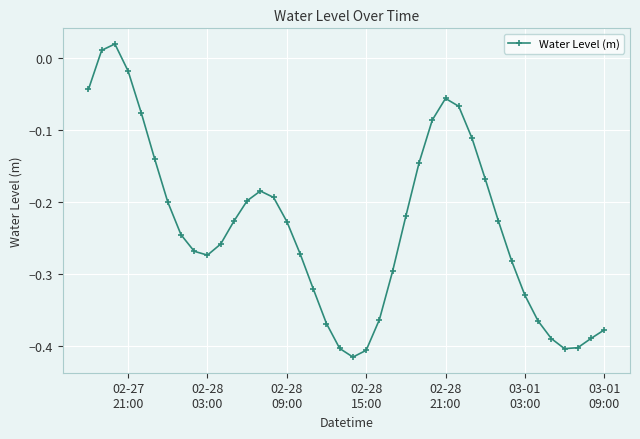

What is the sum of all values?

-9.4